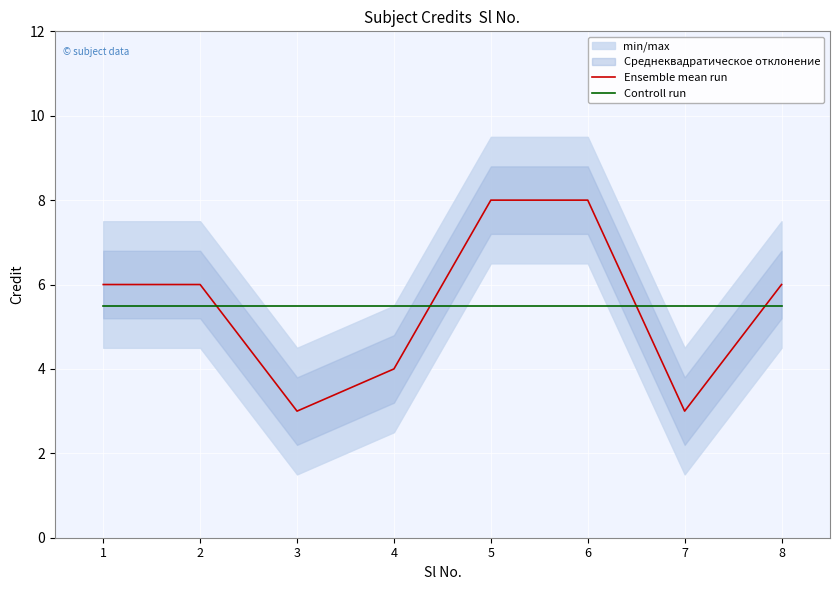

Reading right to left, extract all data points from this chart.

Ensemble mean run: 8=6.0	7=3.0	6=8.0	5=8.0	4=4.0	3=3.0	2=6.0	1=6.0
Controll run: 8=5.5	7=5.5	6=5.5	5=5.5	4=5.5	3=5.5	2=5.5	1=5.5